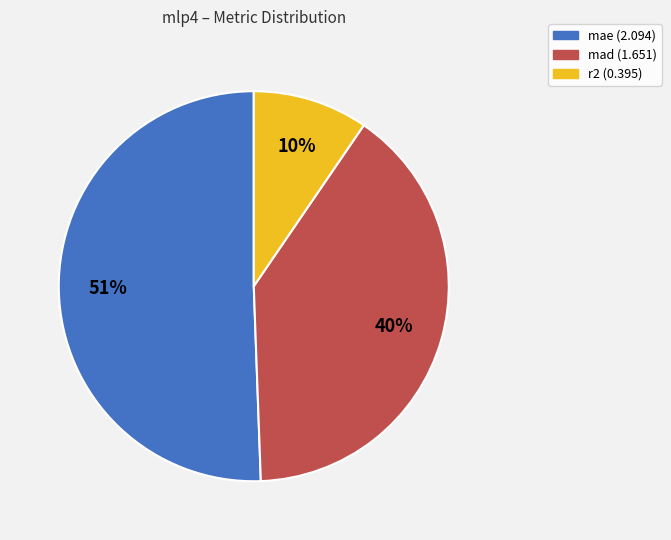

Count the number of slices in the pie.

3